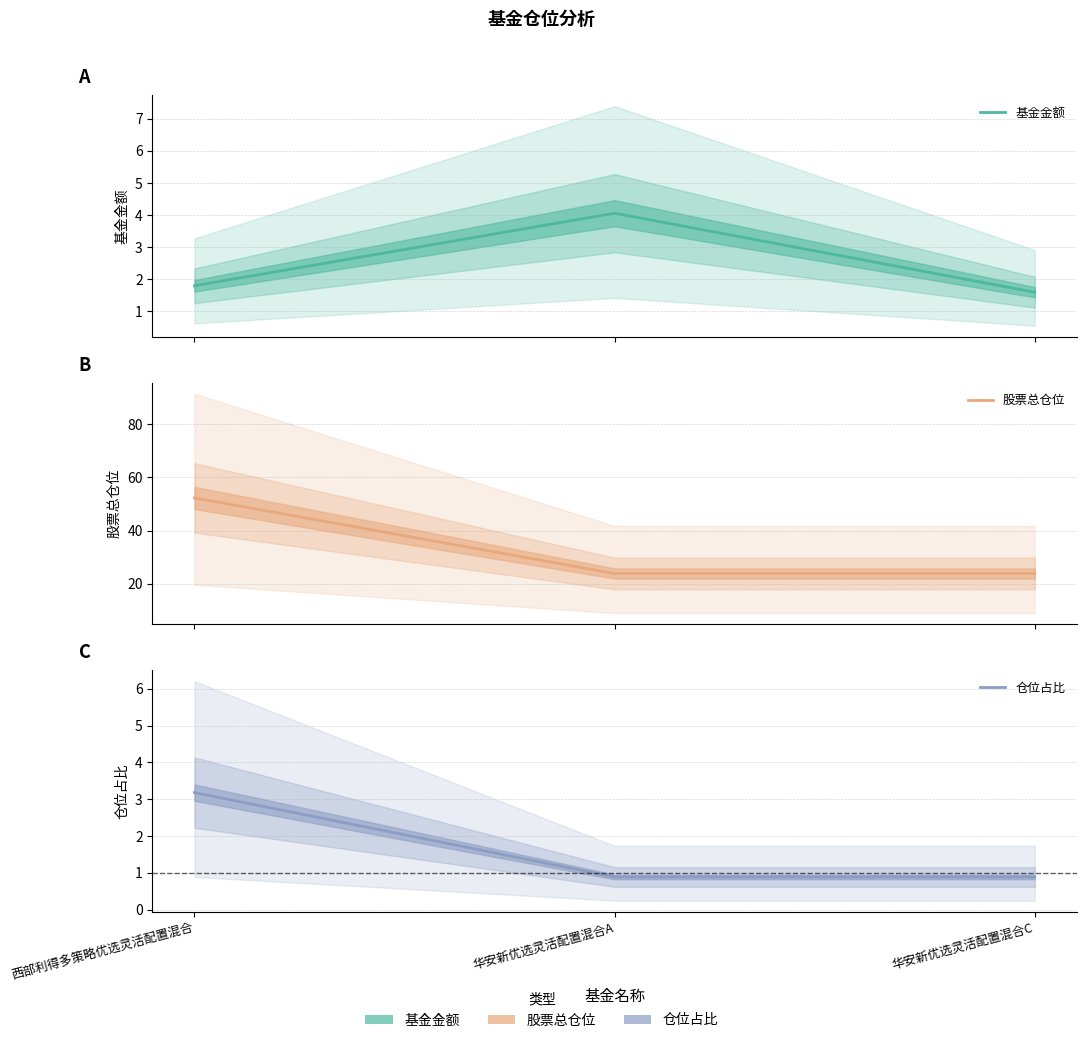

What is the label of the 3rd point from the left?

华安新优选灵活配置混合C